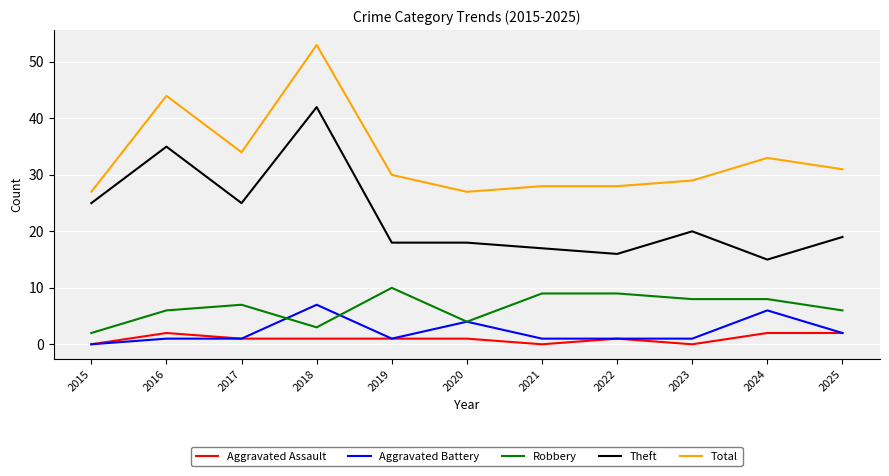

True or false: Aggravated Assault and Robbery intersect in this chart.

False